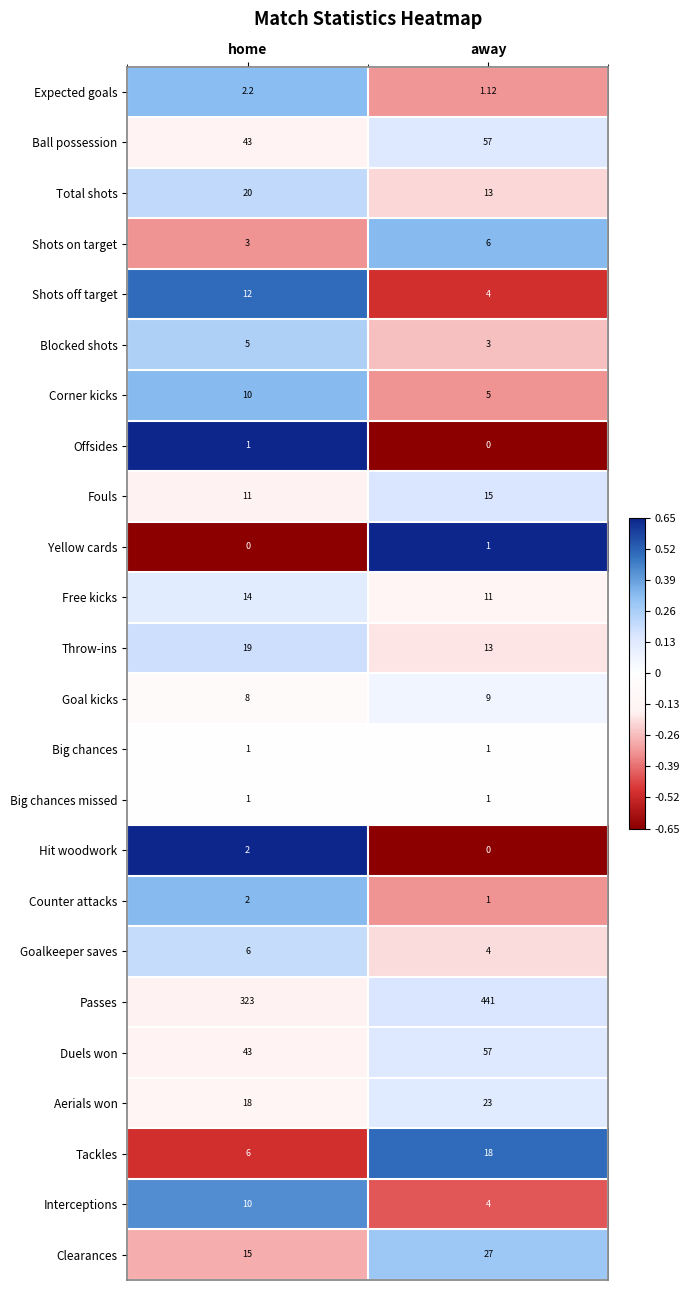

At which label is Free kicks closest to 12?

away